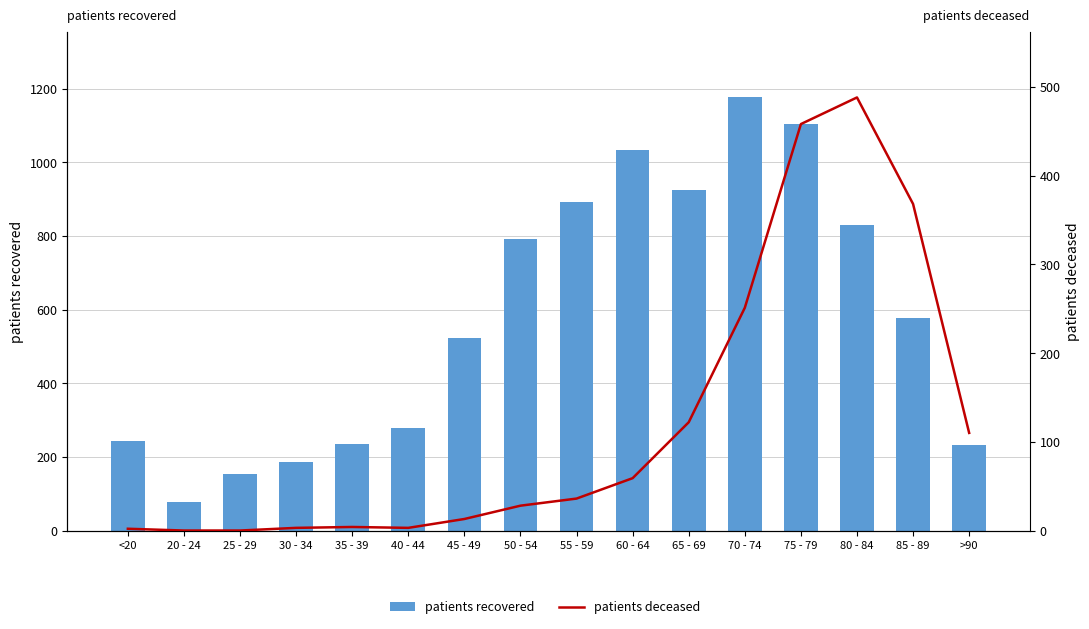

What value does the patients recovered series have at 55 - 59?

892